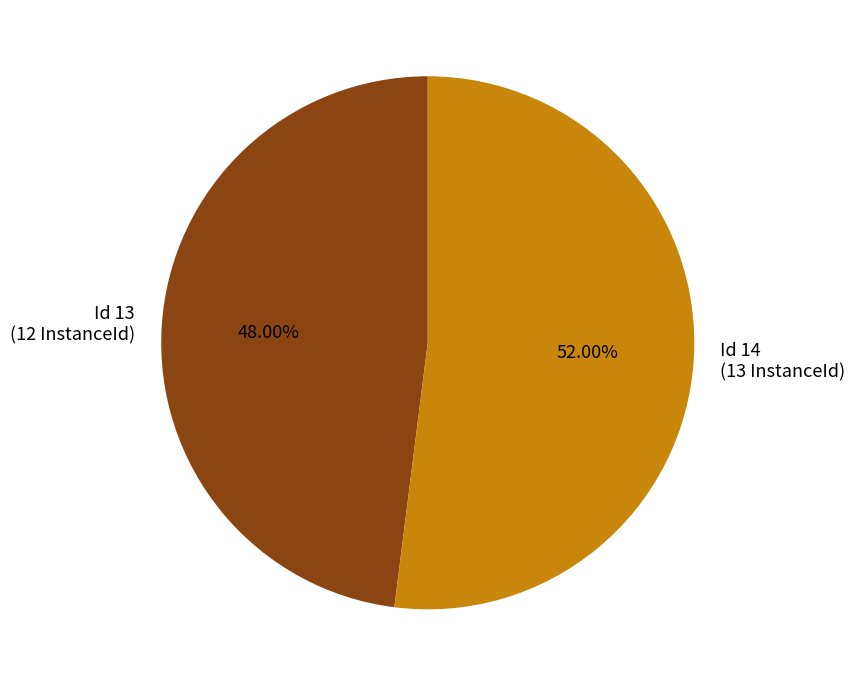

To the nearest percent, what is the average slice percentage?

50%